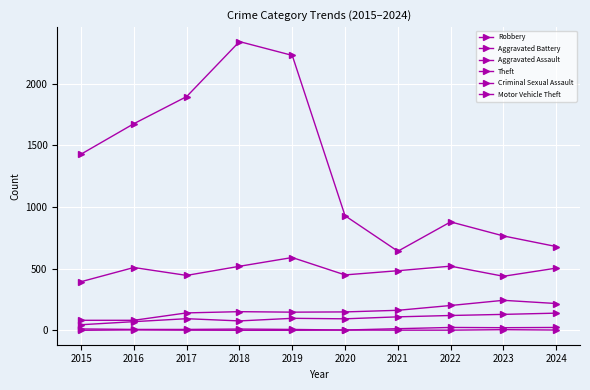

What is the average value of the Robbery series?

486